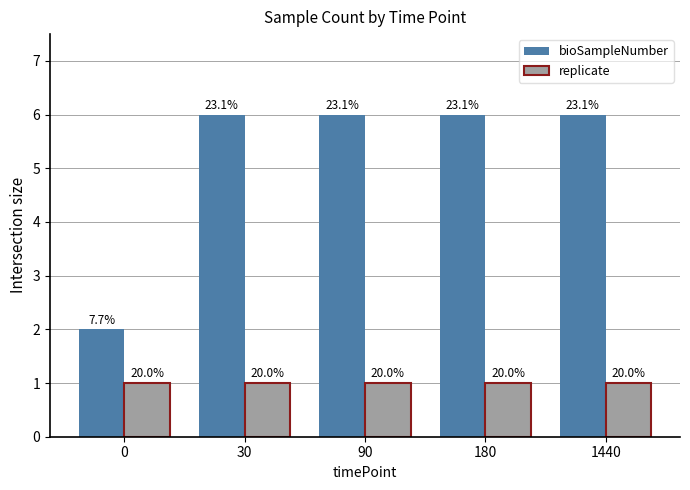

Reading left to right, what are all the values shown in this chart?

bioSampleNumber: 2	6	6	6	6
replicate: 1	1	1	1	1